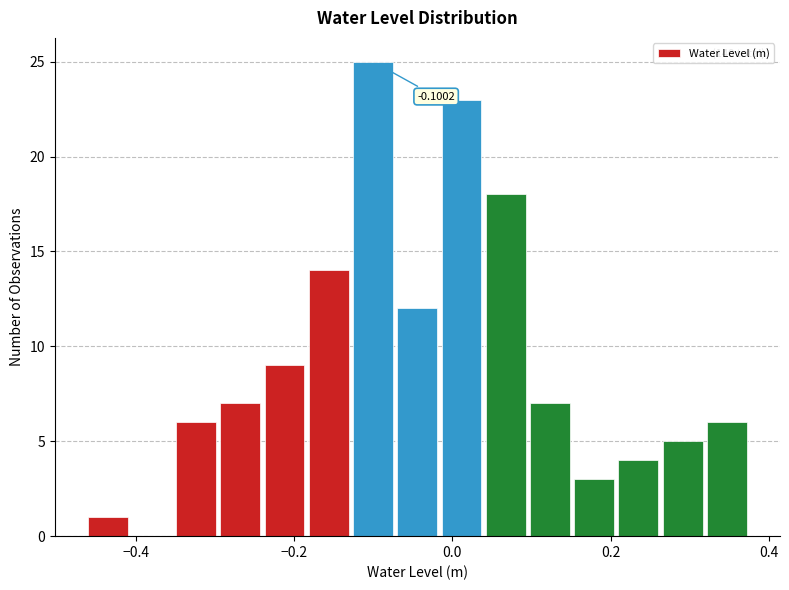

Around what value on the x-axis is the tallest bar? Give the approximate position of its centre, as read against the axis.

-0.10